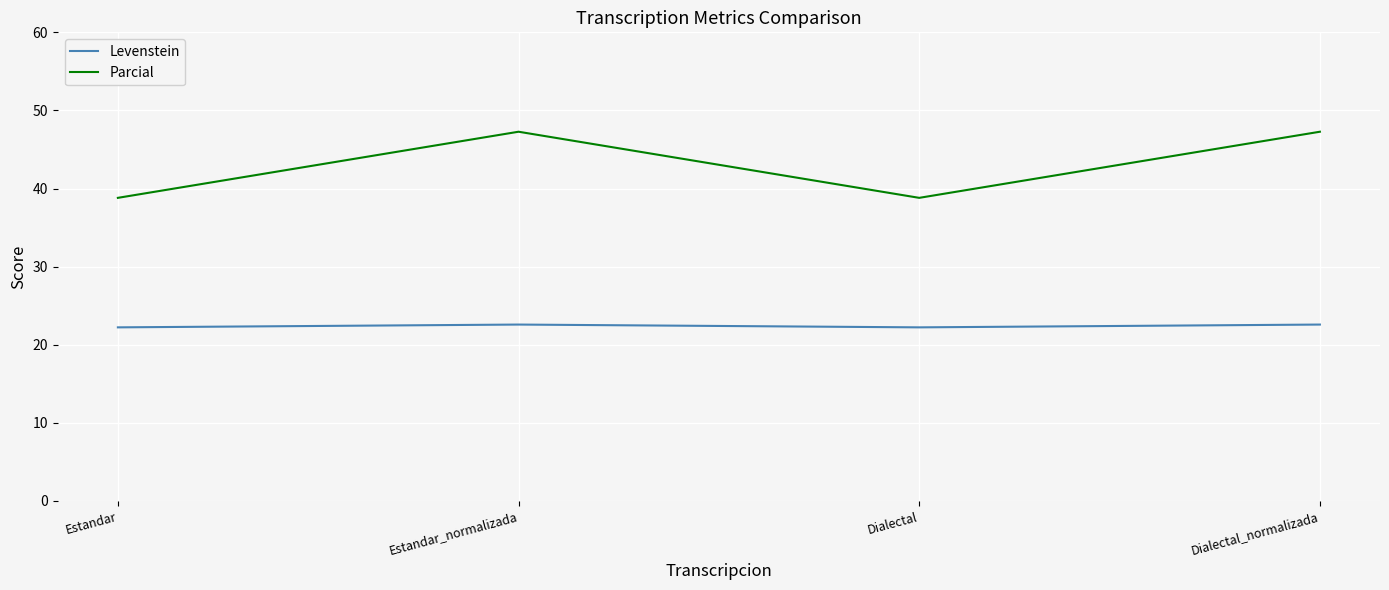

What is the spread (max minus min) of values at Dialectal?

16.6